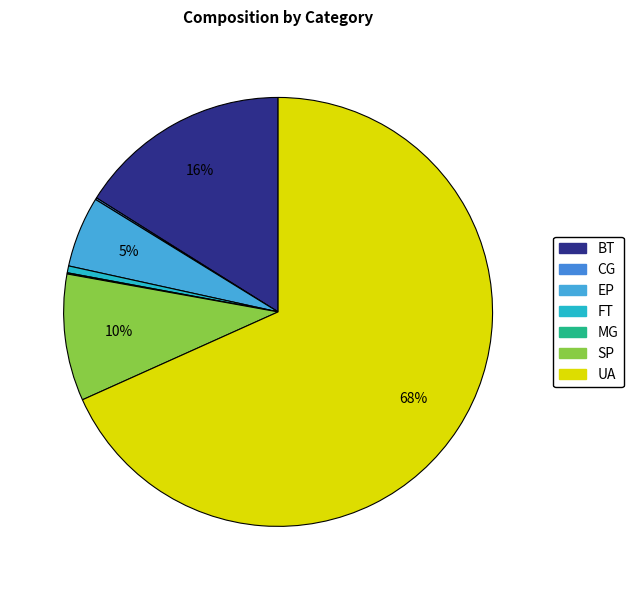

To the nearest percent, what is the average slice percentage?

14%